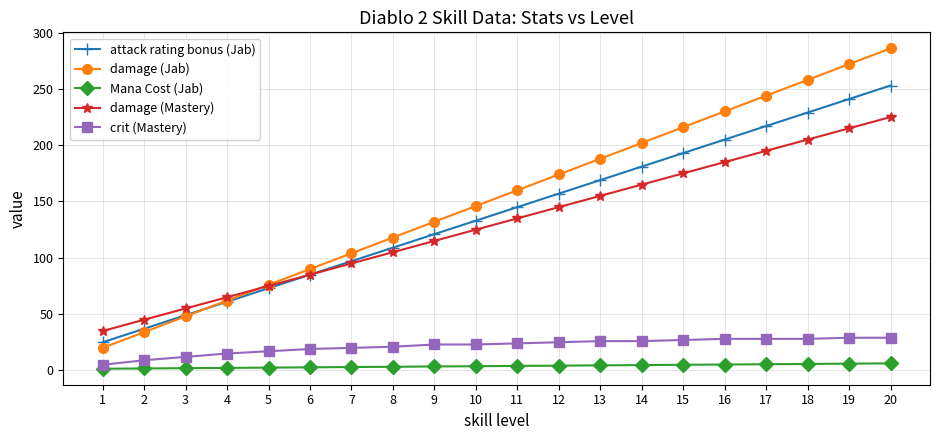

Read the crit (Mastery) value at 8.

21.0